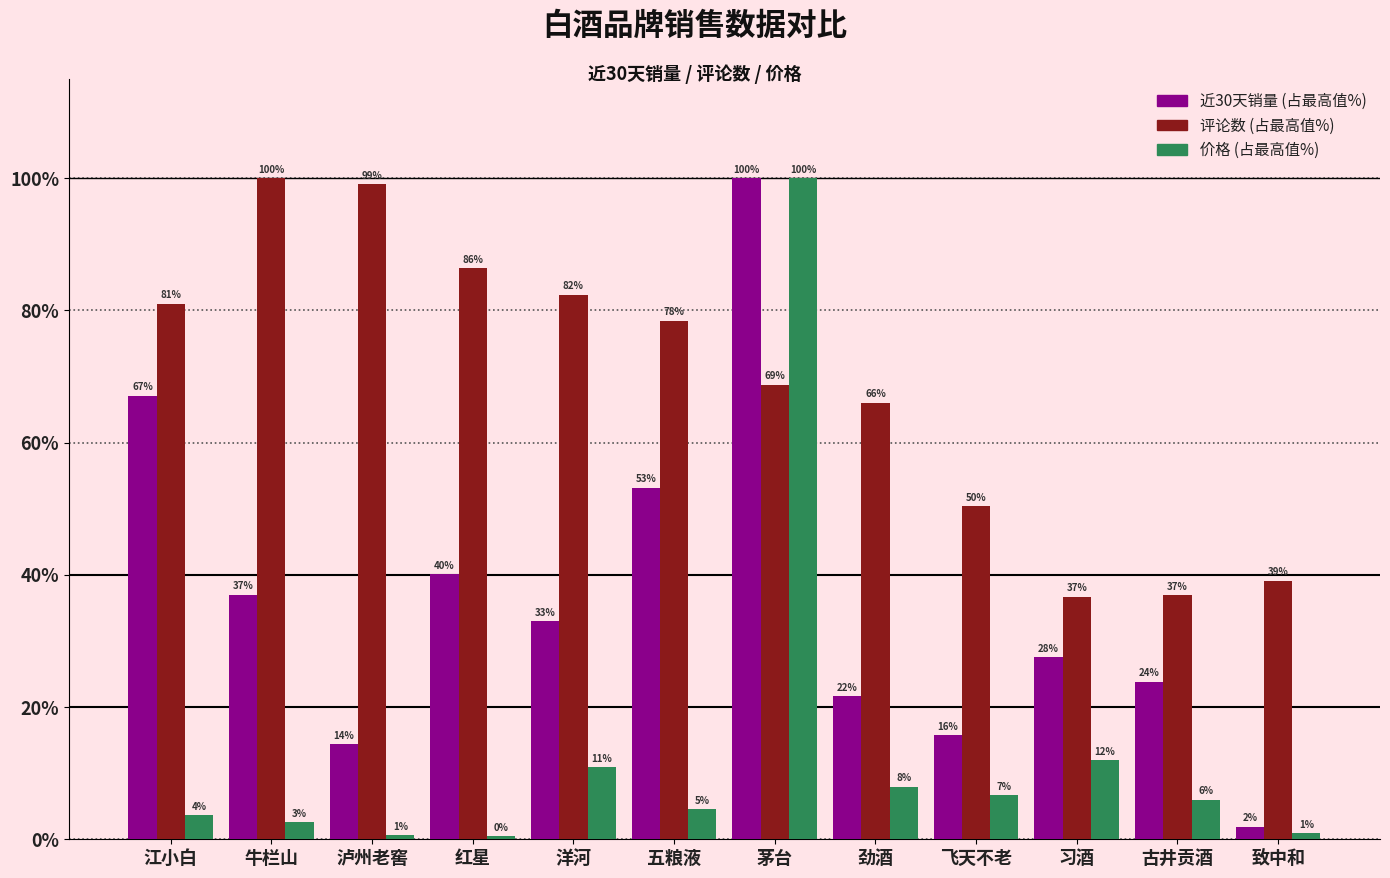

What is the greatest value displayed?

100.0